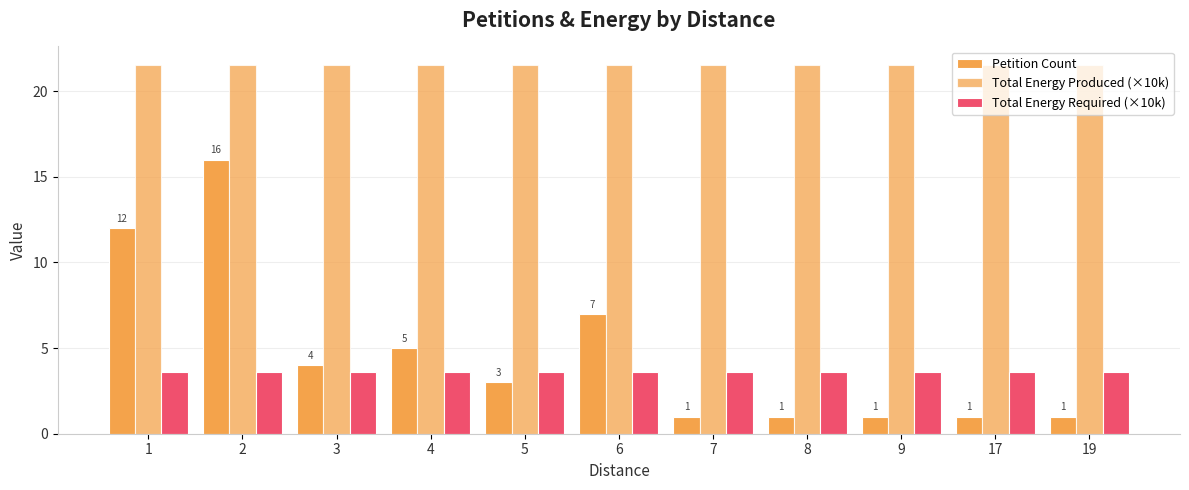

Read the Petition Count value at 9.

1.0